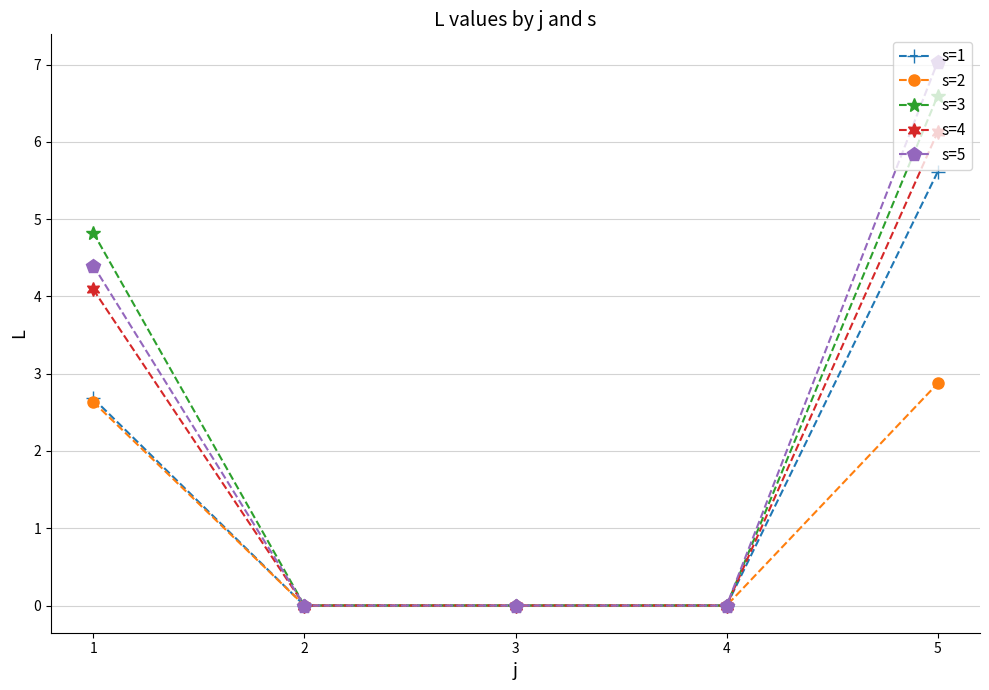

At 5, list the series in order from largest to smallest.

s=5, s=3, s=4, s=1, s=2